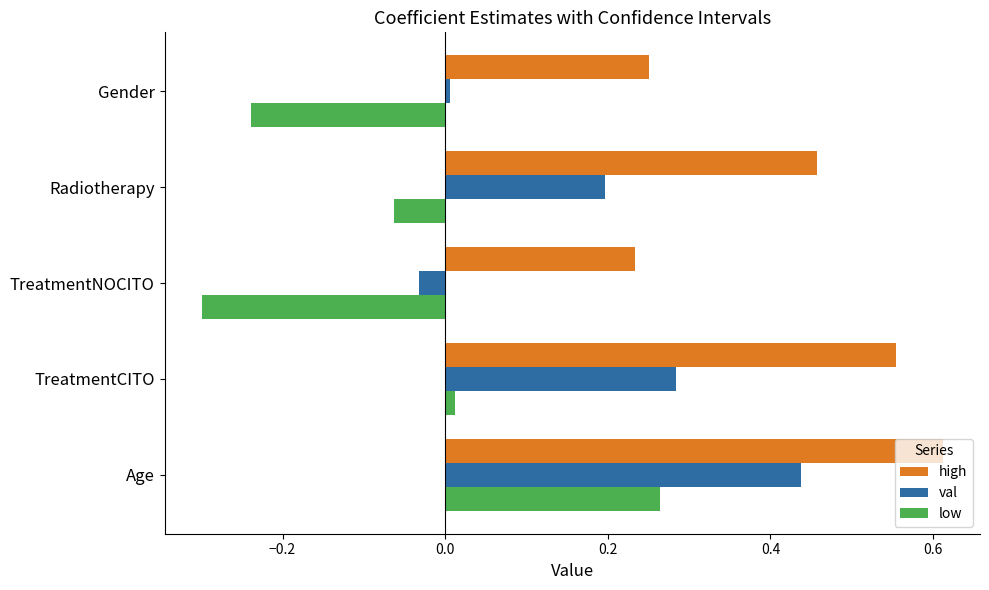

Which category has the lowest value in the val series?

TreatmentNOCITO